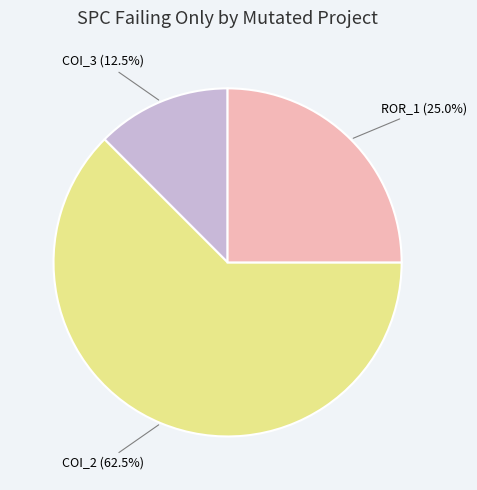

Is COI_3 (12.5%) the majority of the pie?

No